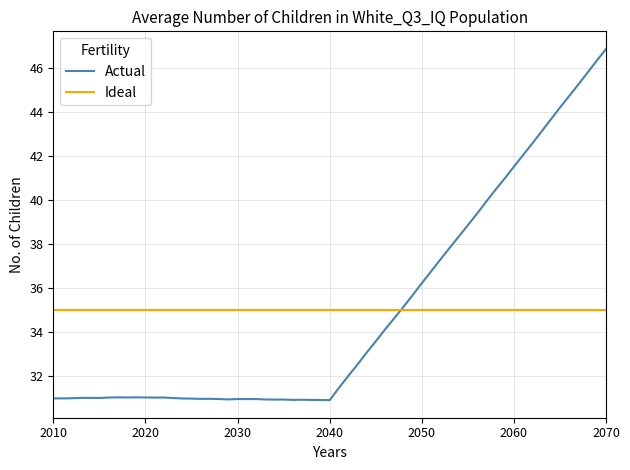

What are all the series names shown in the legend?

Actual, Ideal